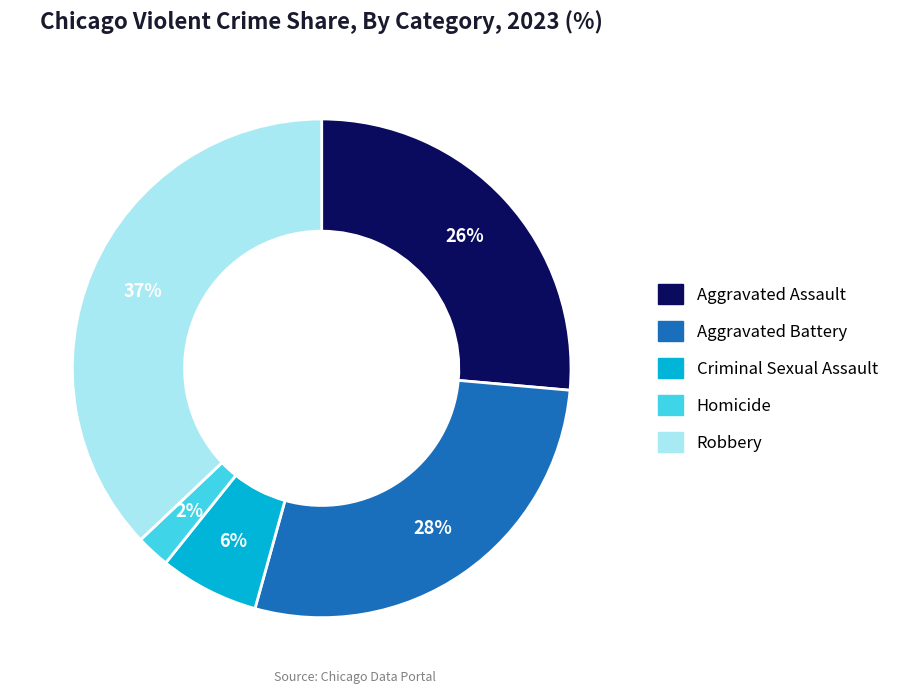

What is the ratio of the value at Homicide to the value at Robbery?

0.1